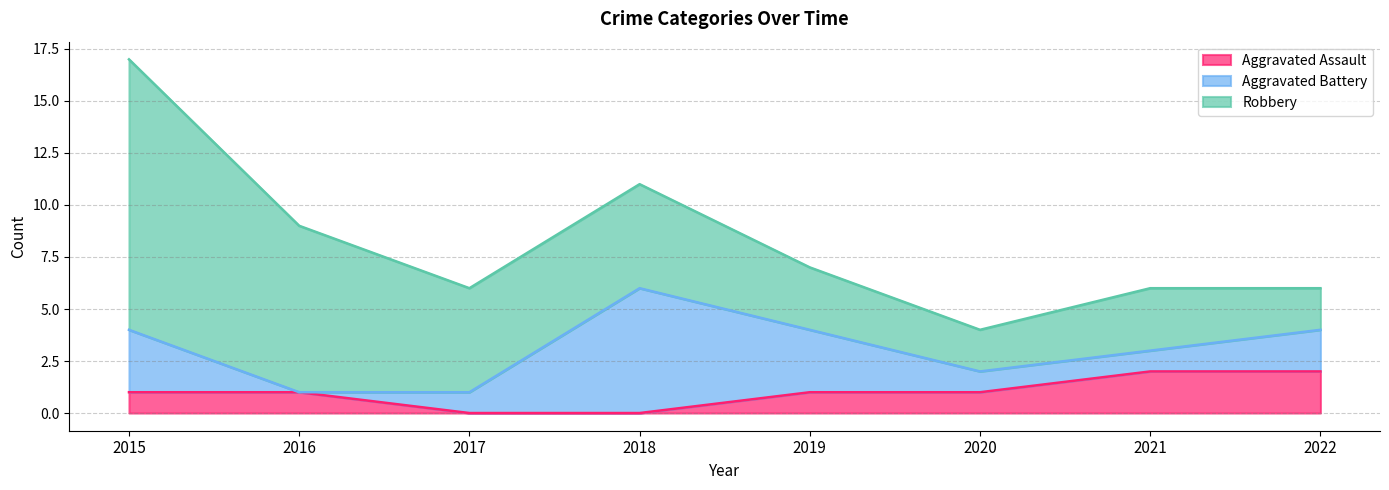

Between 2022 and 2015, which is larger?

2022